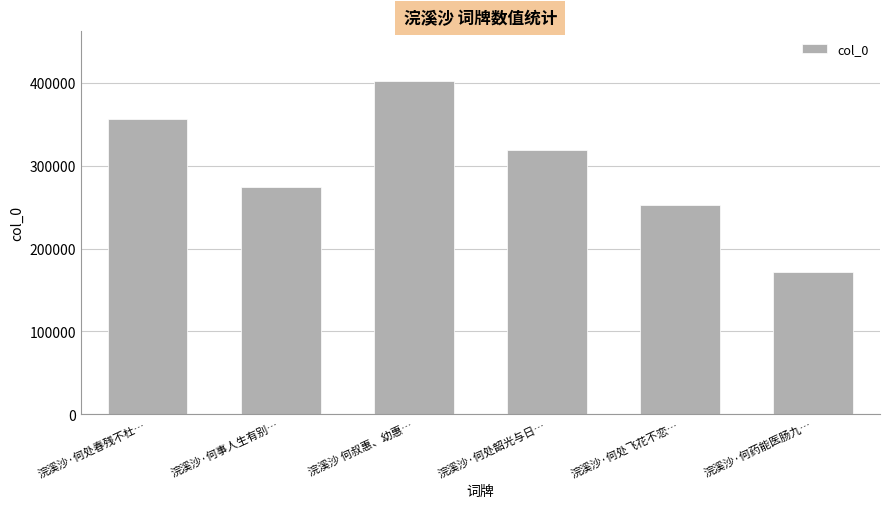

How many distinct data groups are displayed?

1